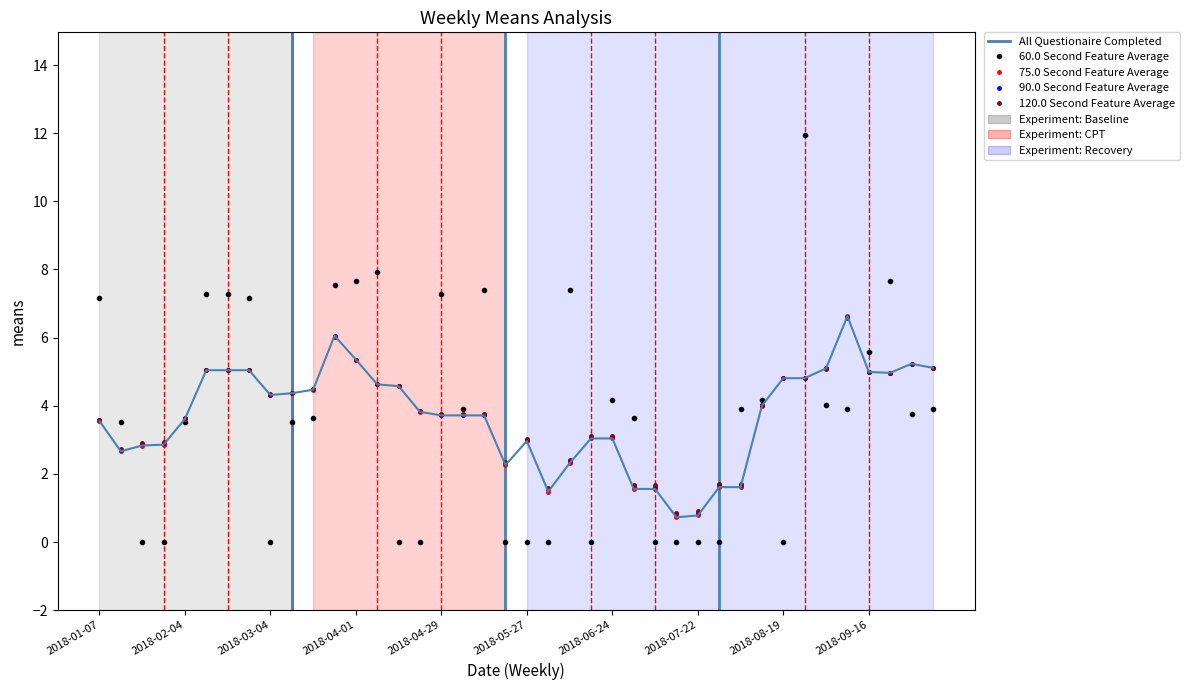

Reading left to right, list all the values displayed in this chart.

7.2	3.5	0.0	0.0	3.5	7.3	7.3	7.2	0.0	3.5	3.6	7.5	7.7	7.9	0.0	0.0	7.3	3.9	7.4	0.0	0.0	0.0	7.4	0.0	4.2	3.6	0.0	0.0	0.0	0.0	3.9	4.2	0.0	12.0	4.0	3.9	5.6	7.7	3.8	3.9